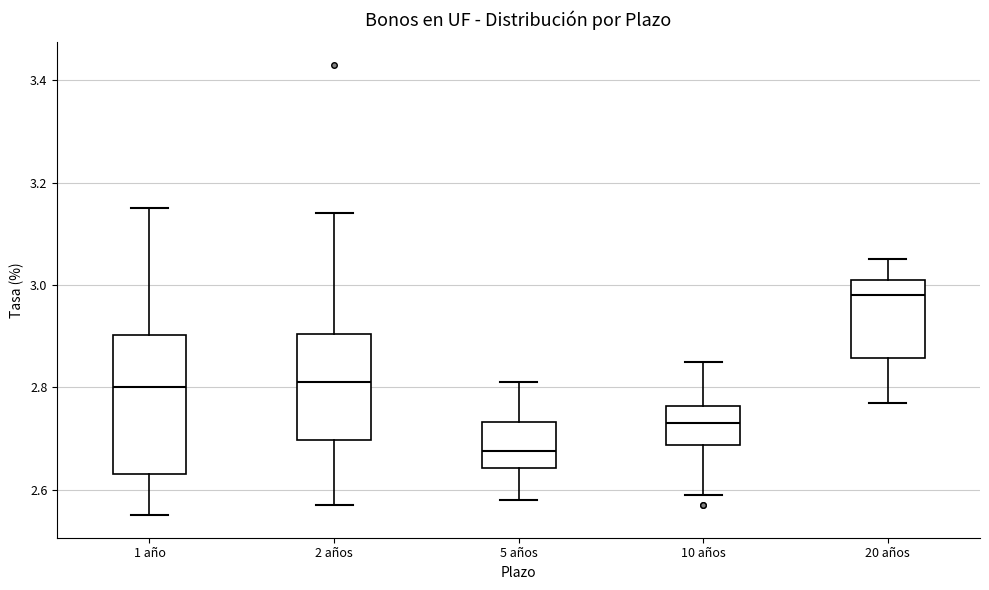

Comparing the boxes themselves (not the whiskers), which one is the tallest?

1 año